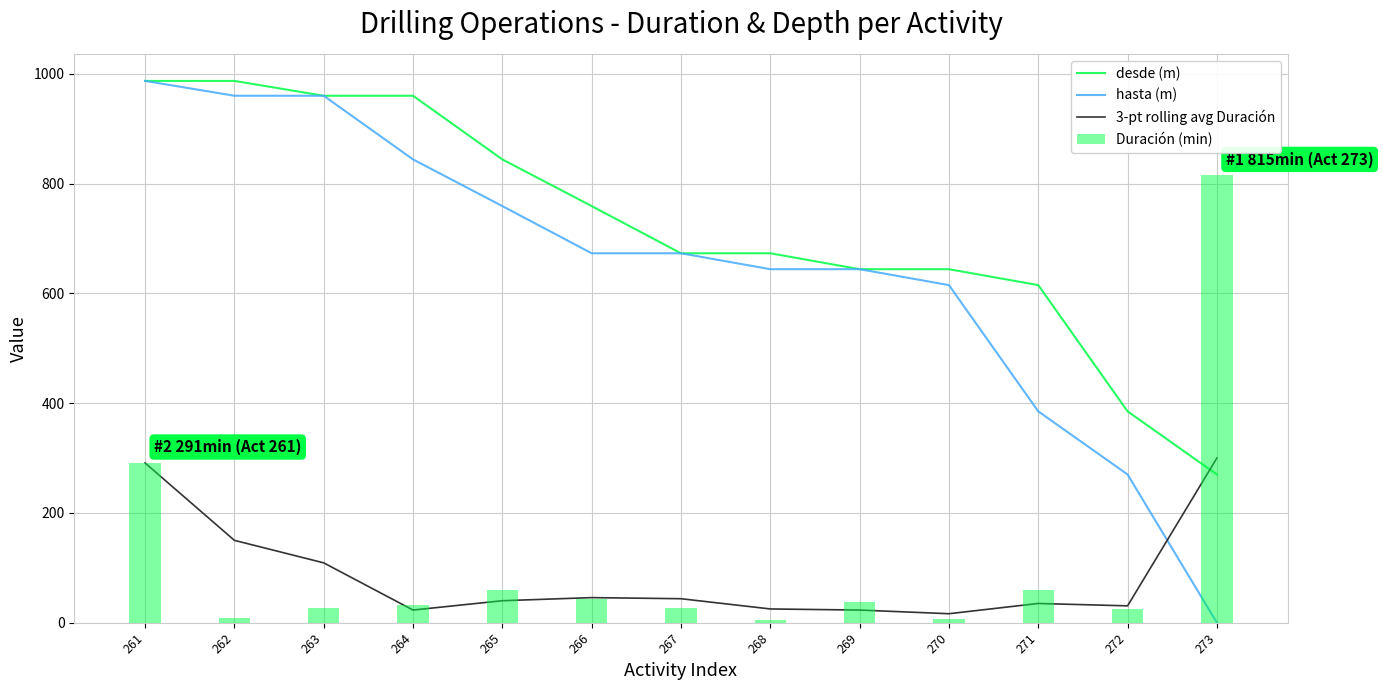

At which label does hasta (m) first exceed 673?

261